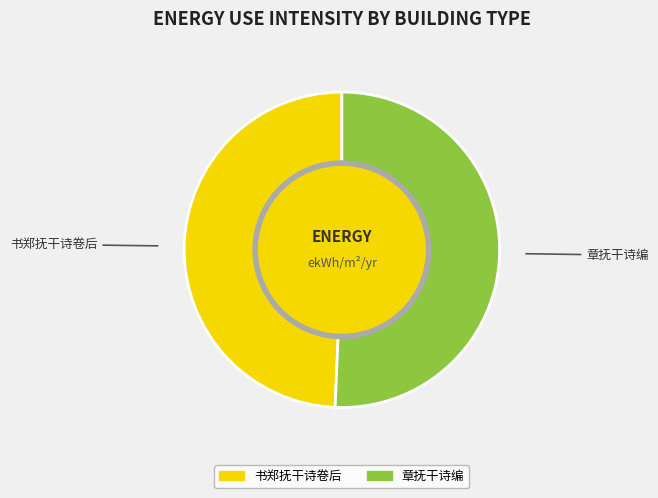

Which category has the biggest portion of the pie?

章抚干诗编